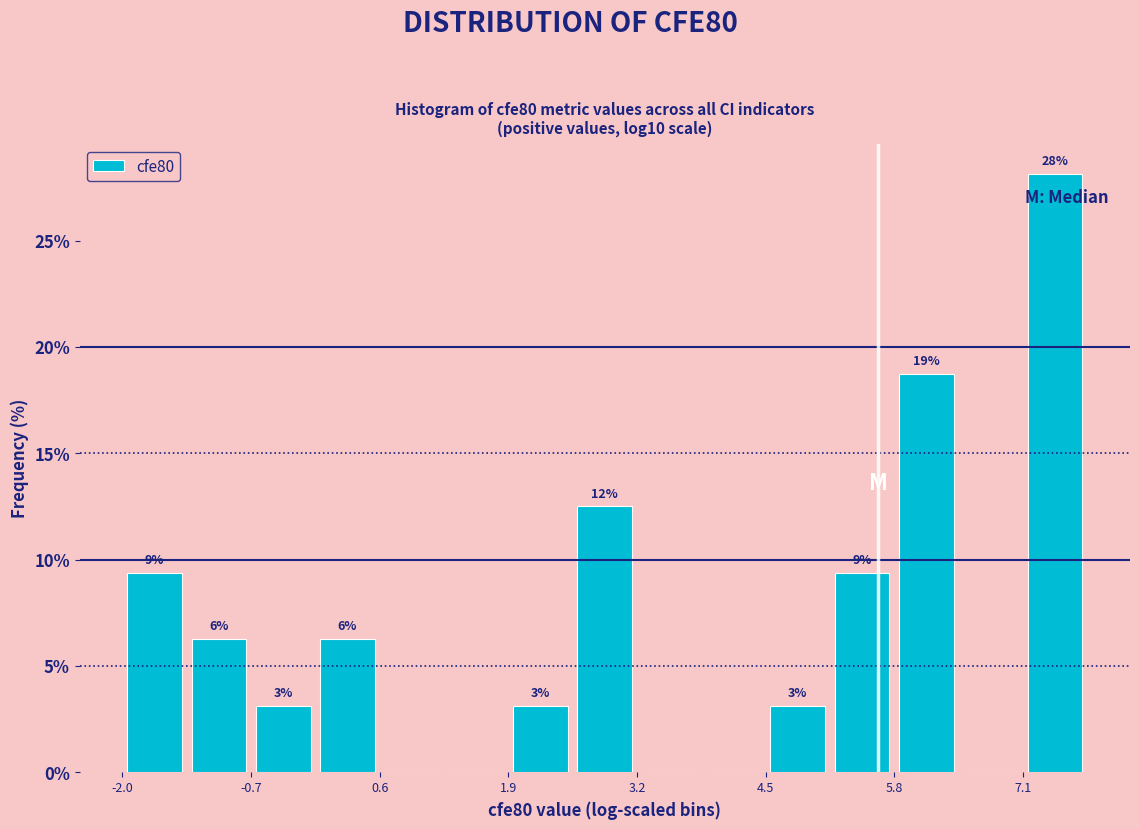

Read against the x-axis, roughly where is the centre of the tallest bar?

7.4